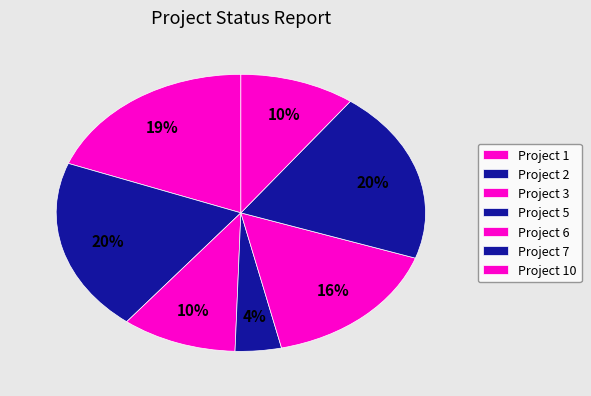

True or false: Project 2 accounts for 35% of the total.

False